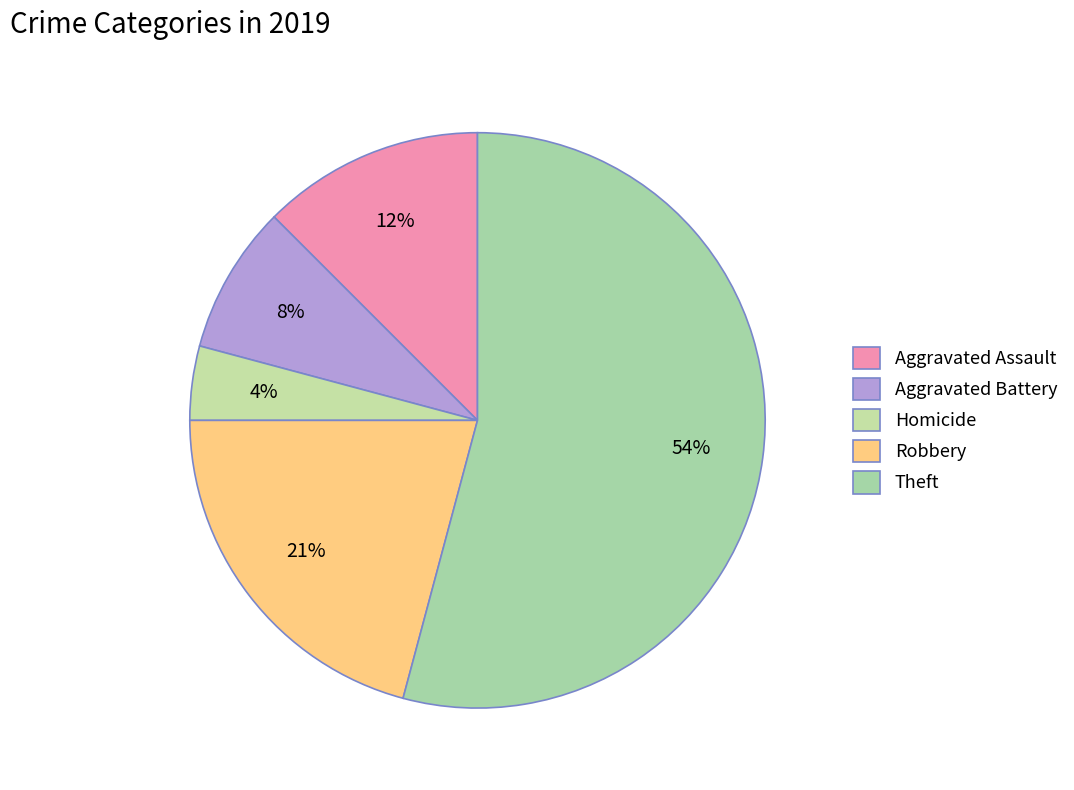

Count the number of slices in the pie.

5